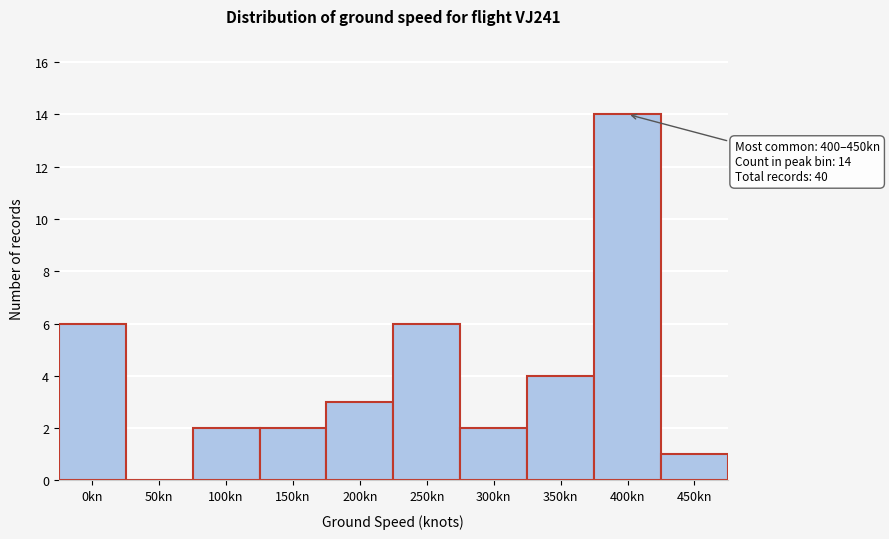

Reading left to right, what are all the values shown in this chart?

0kn=6	50kn=0	100kn=2	150kn=2	200kn=3	250kn=6	300kn=2	350kn=4	400kn=14	450kn=1